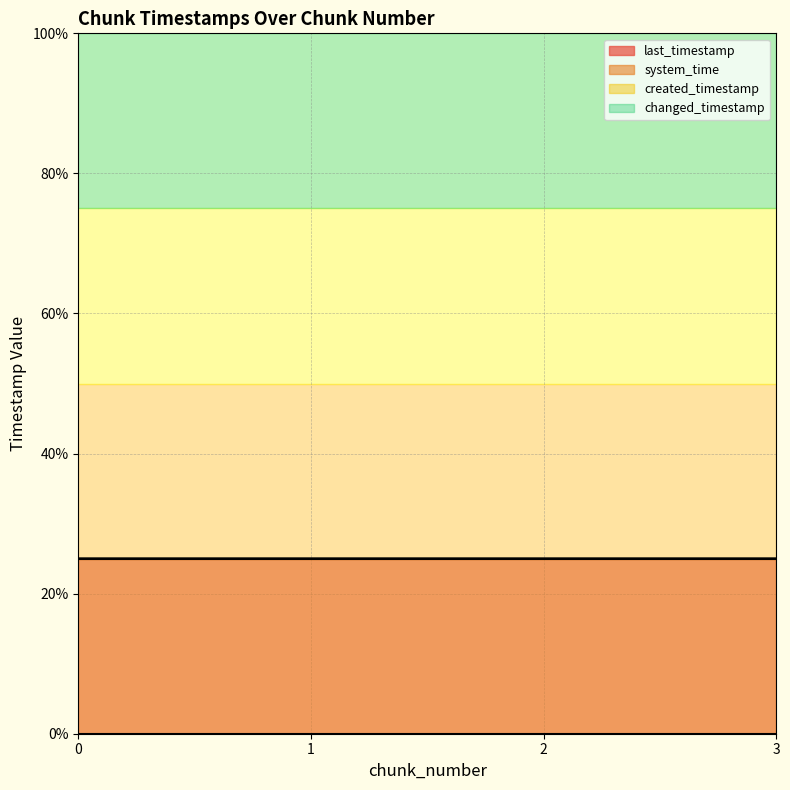

Reading left to right, list all the values displayed in this chart.

last_timestamp: 0=0.0	1=0.0	2=0.0	3=0.0
system_time: 0=25.0	1=25.0	2=25.0	3=25.0
created_timestamp: 0=25.0	1=25.0	2=25.0	3=25.0
changed_timestamp: 0=25.0	1=25.0	2=25.0	3=25.0